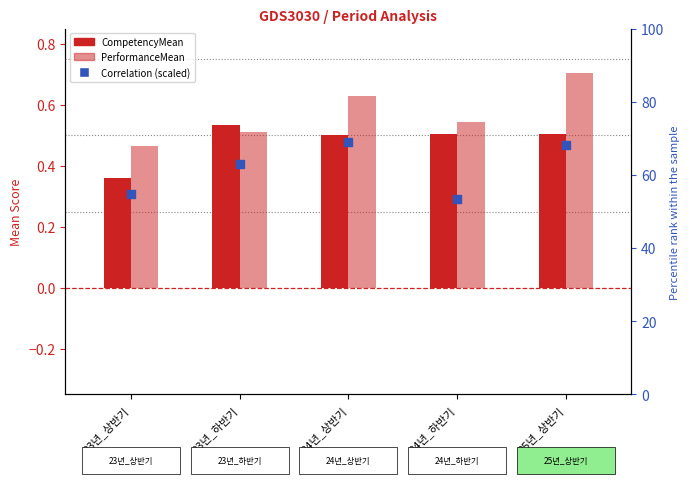

Which series has the largest Y range (max minus min)?

Correlation